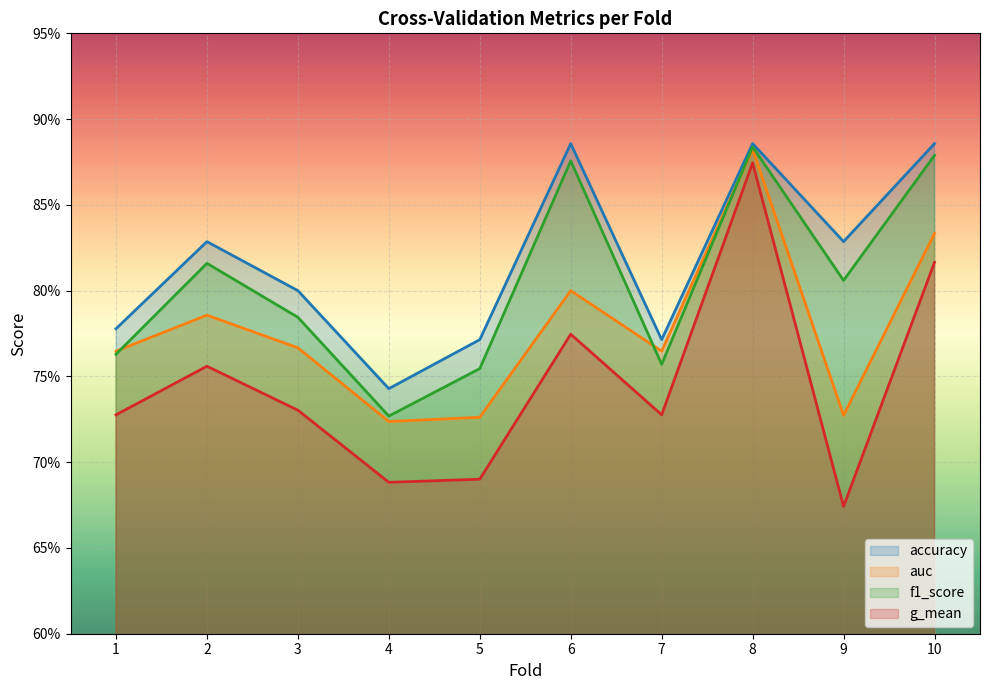

At which label does f1_score reach its peak?

8